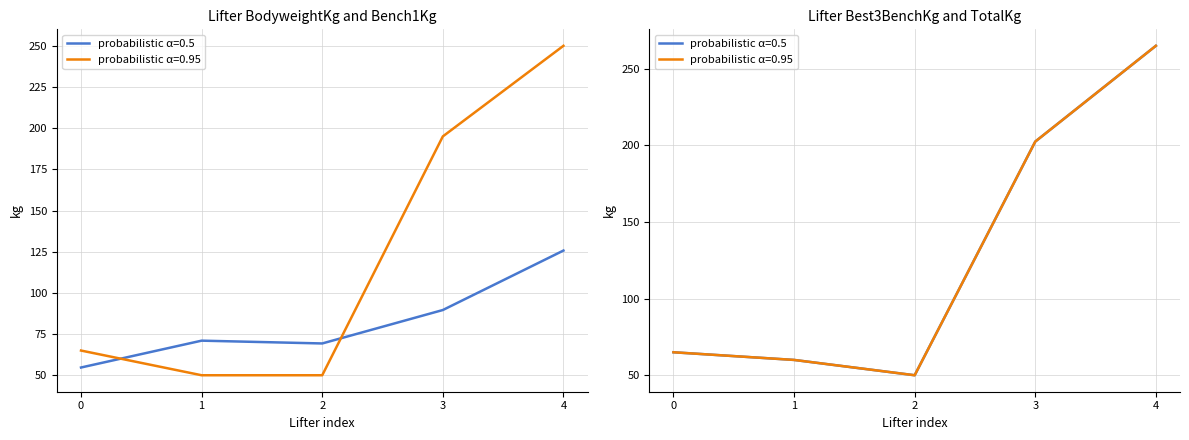

True or false: Best3BenchKg and TotalKg cross at least once.

False